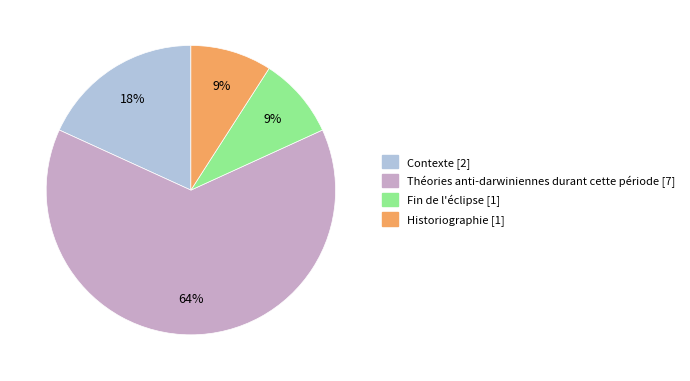

What is the largest slice in the pie chart?

Théories anti-darwiniennes durant cette période